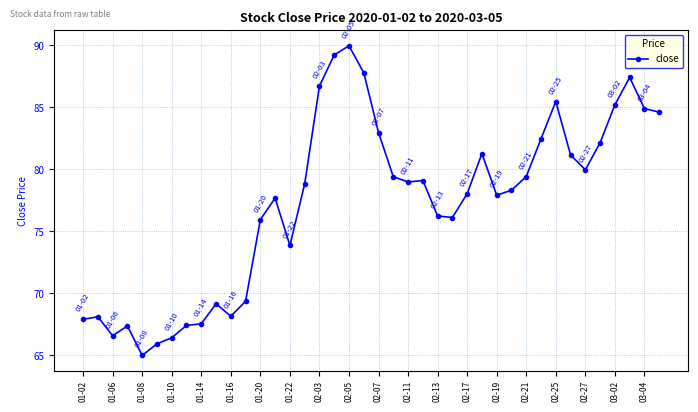

What is the smallest value displayed?

65.0